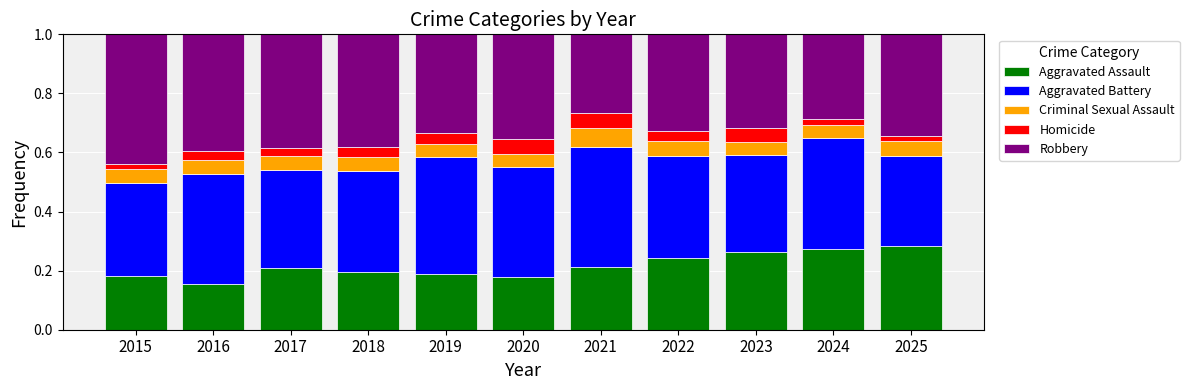

What is the total value across all series at 2020?

1.0